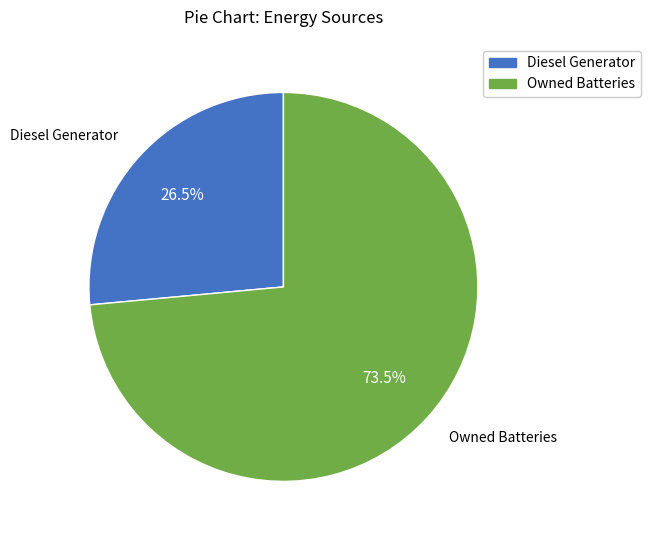

Do Owned Batteries and Diesel Generator together represent more than half of the pie?

Yes